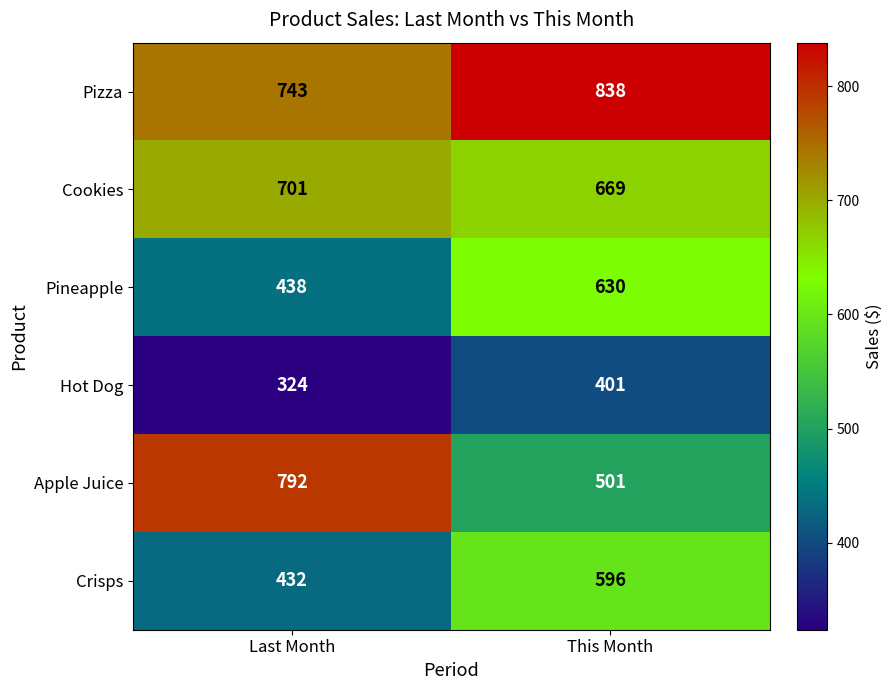

How many categories are shown in the chart?

2